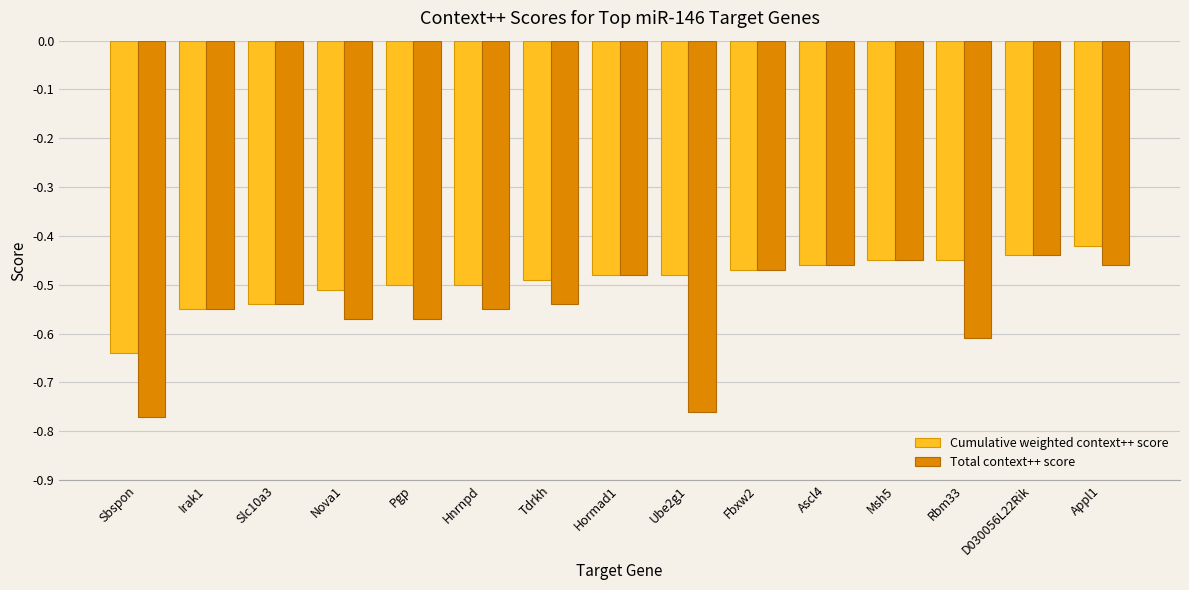

Rank the series by their maximum value, from highest to lowest.

Cumulative weighted context++ score, Total context++ score